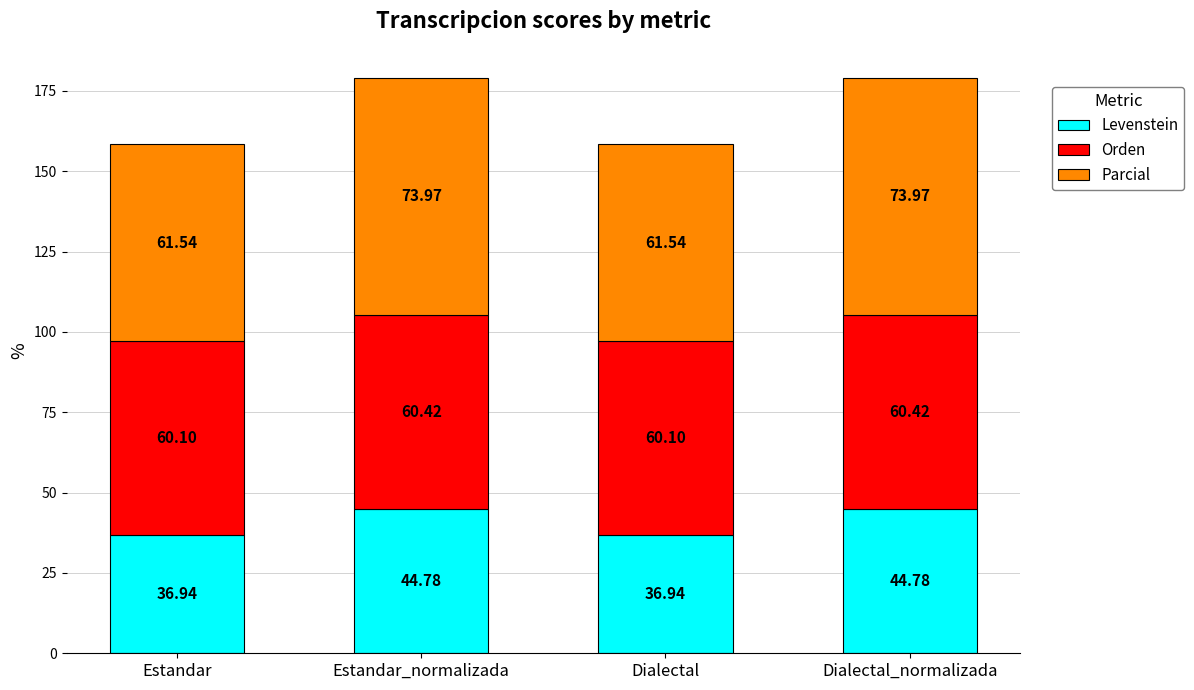

What is the average value of the Levenstein series?

40.9